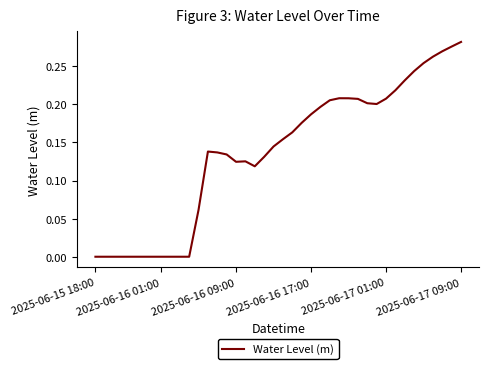

Does the chart display data point markers on the line(s)?

No